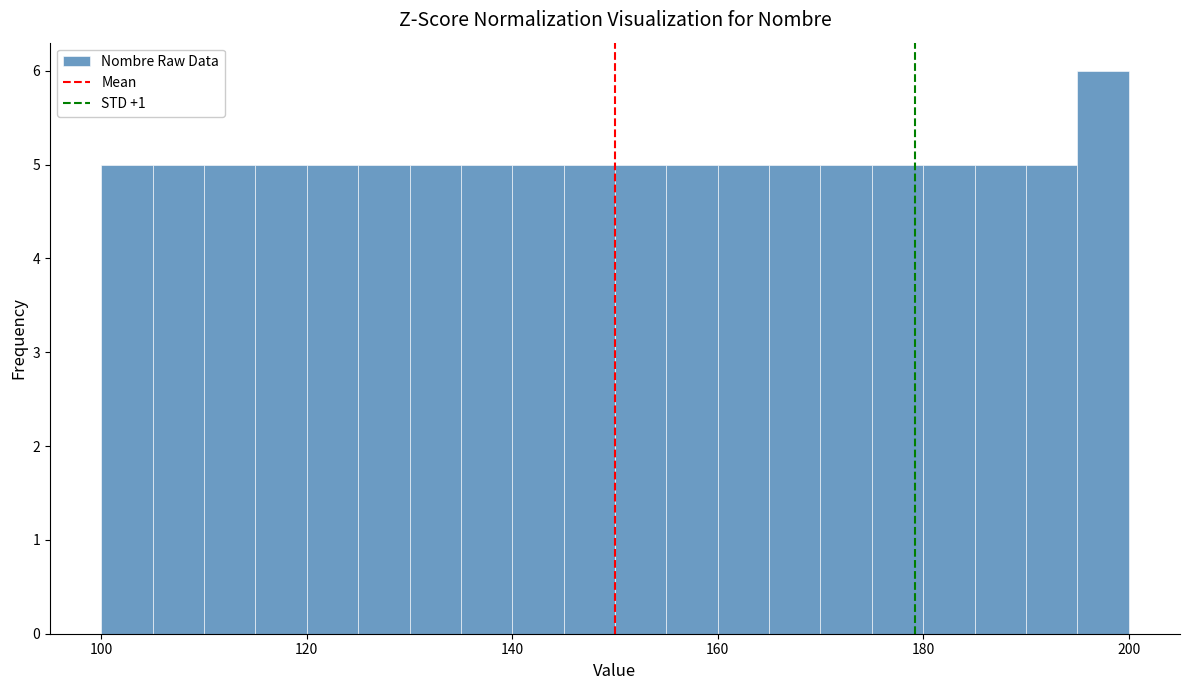

Around what value on the x-axis is the tallest bar? Give the approximate position of its centre, as read against the axis.

198